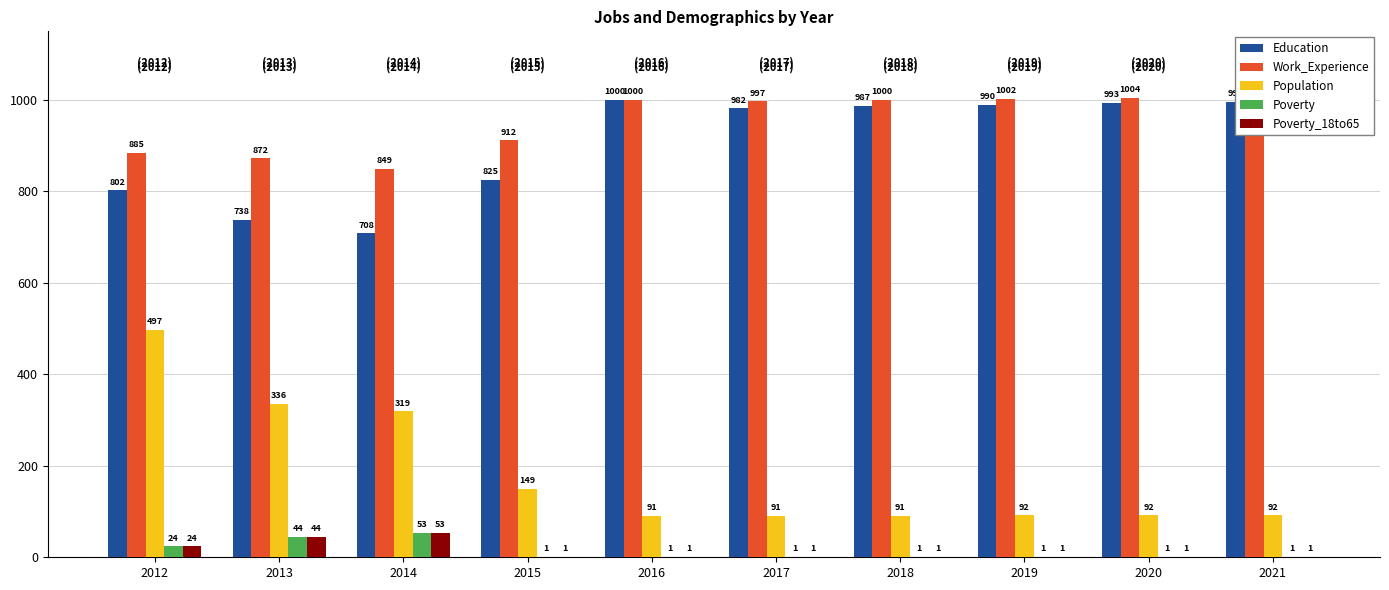

What is the difference between the highest and lowest values at 2017?

996